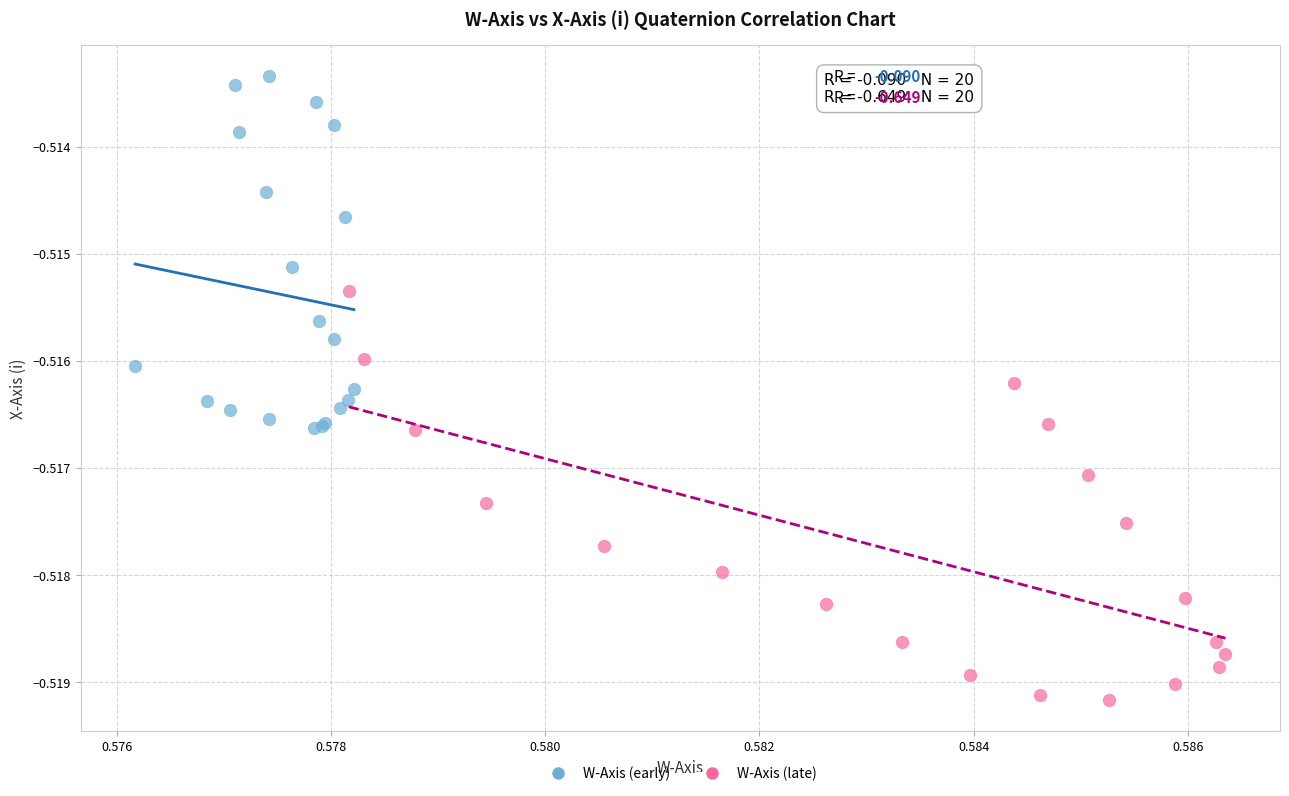

What are all the series names shown in the legend?

W-Axis (early), W-Axis (late)